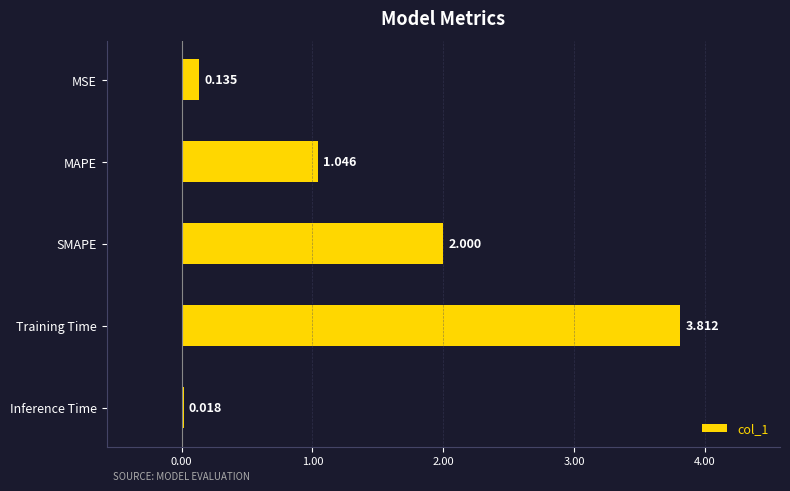

What is the sum of all values?

7.0